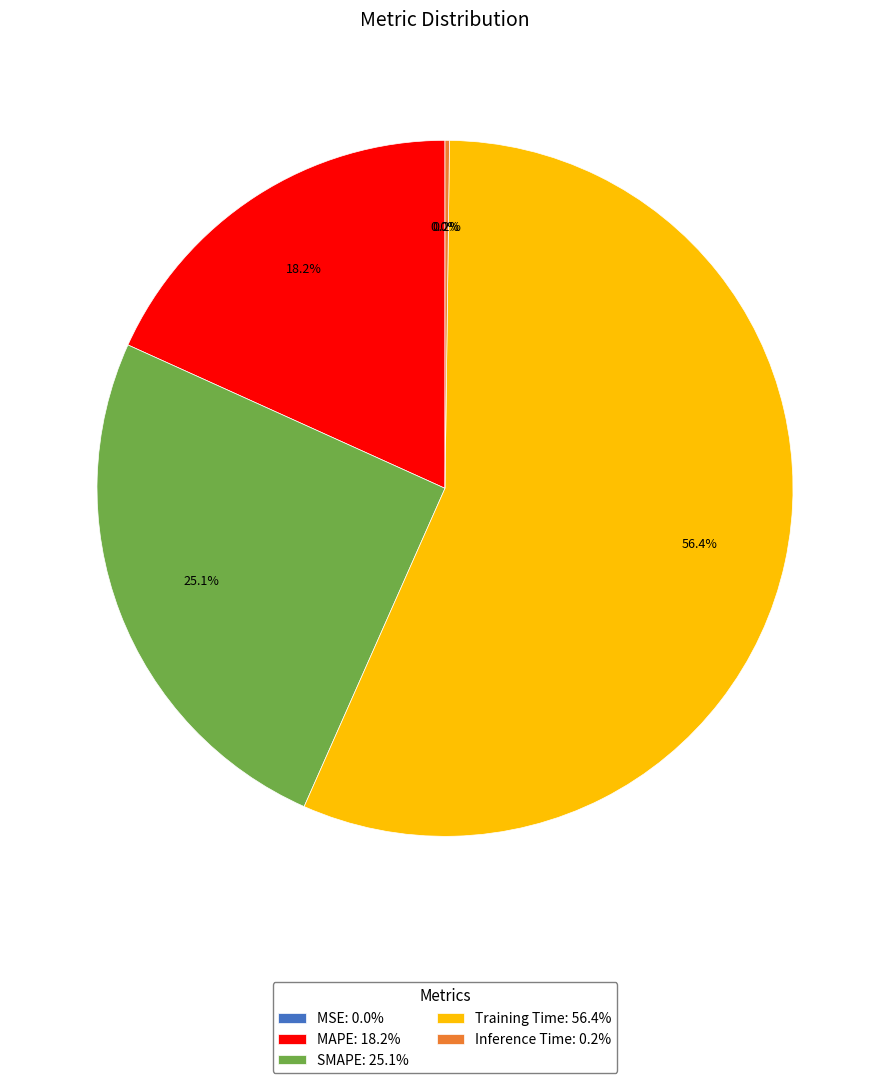

Which category accounts for the majority?

Training Time